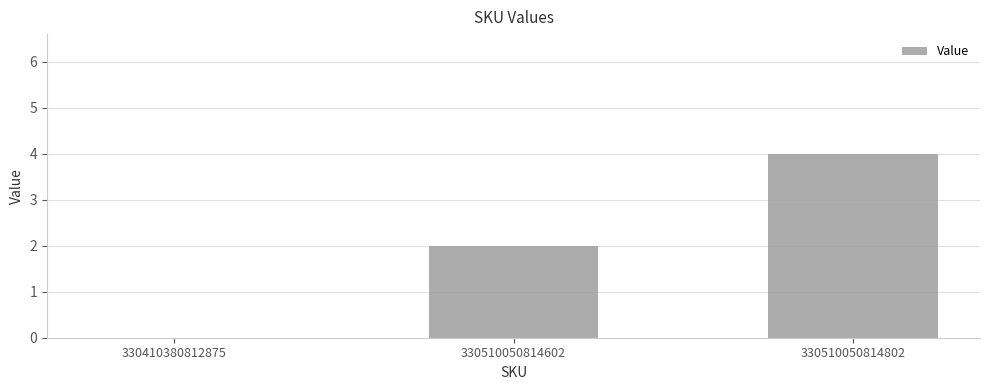

The chart shows a value of 2 at 330510050814602. True or false?

True